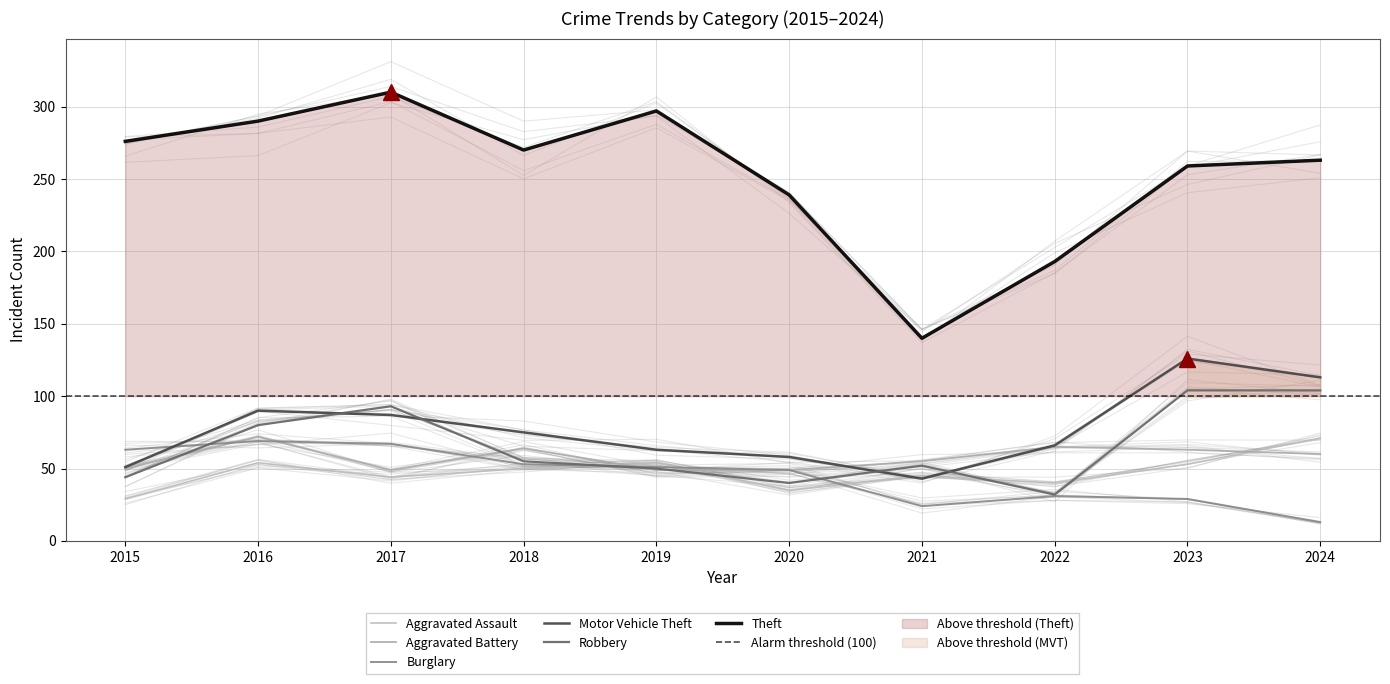

True or false: Aggravated Battery has a value of 50 at 2015.

True